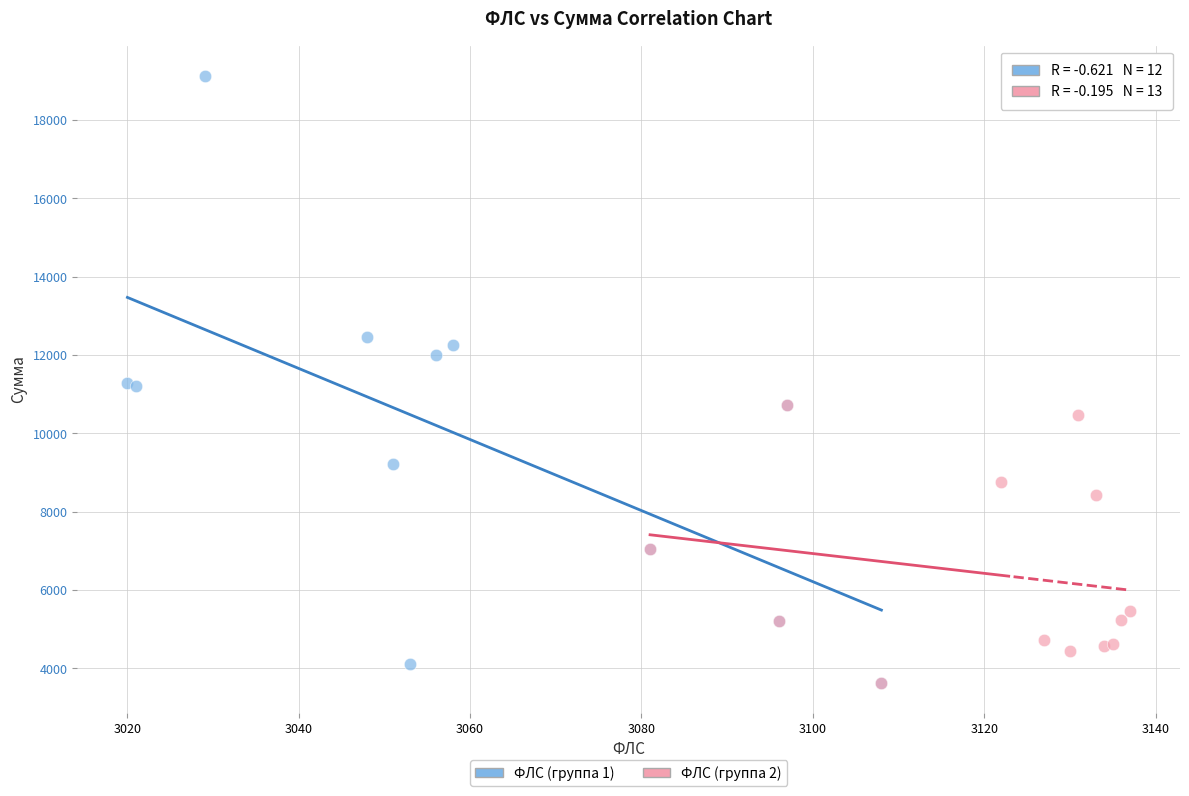

Which series reaches the maximum Y coordinate?

ФЛС (группа 1)